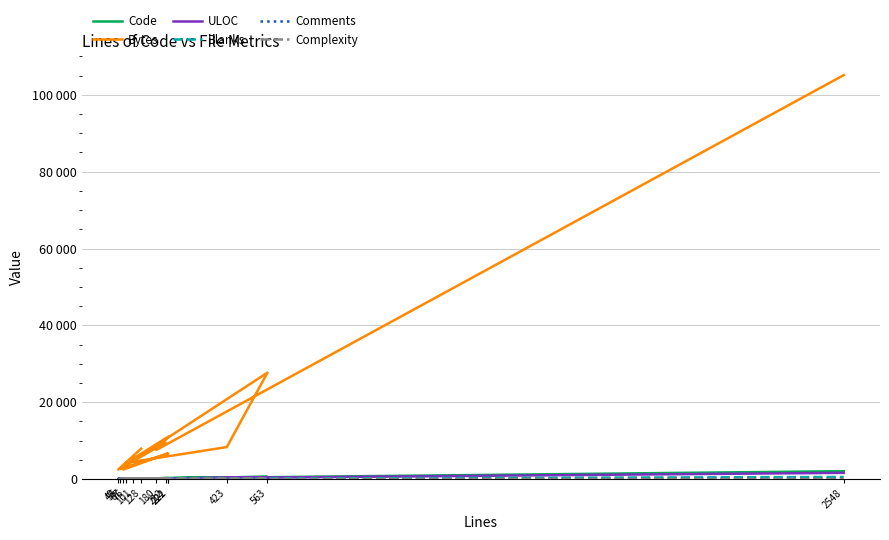

The value of Complexity at 55 is -12. True or false?

False